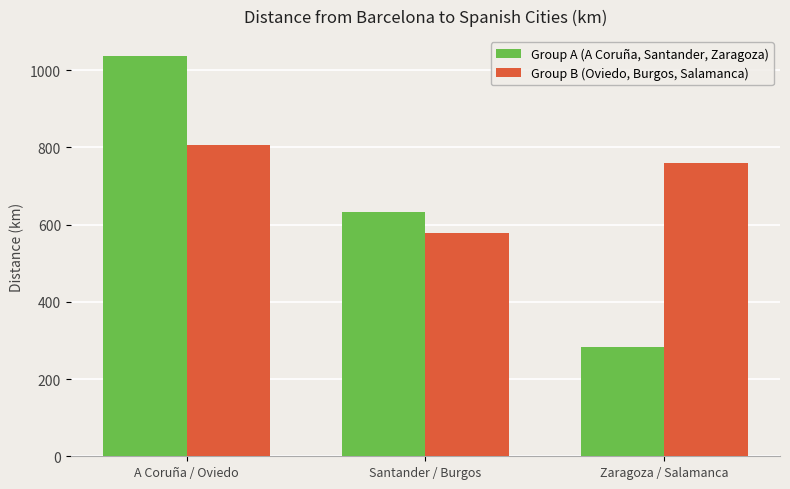

At which label does Group B (Oviedo, Burgos, Salamanca) reach its minimum?

Santander / Burgos